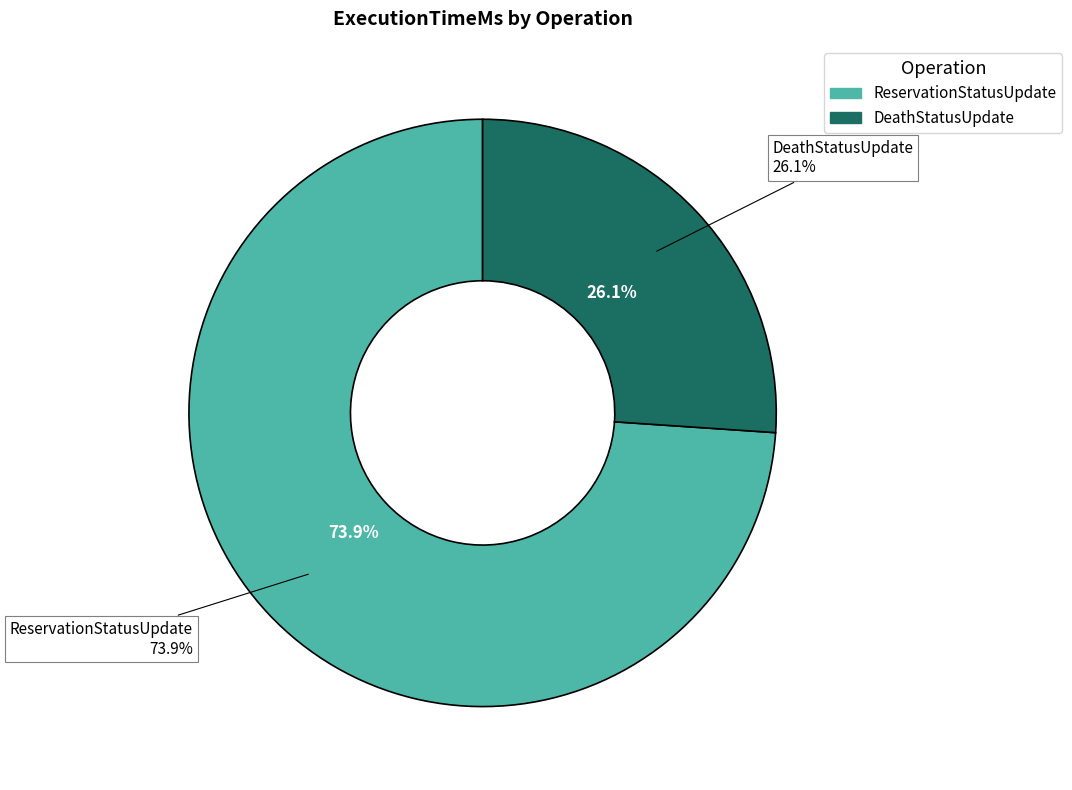

Is it true that DeathStatusUpdate is 26% of the pie?

True